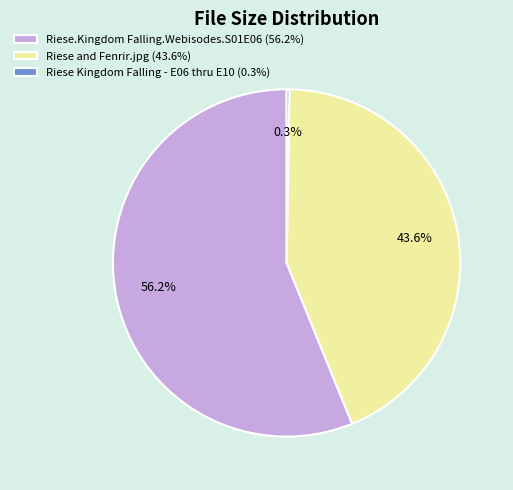

What is the largest slice in the pie chart?

Riese.Kingdom Falling.Webisodes.S01E06